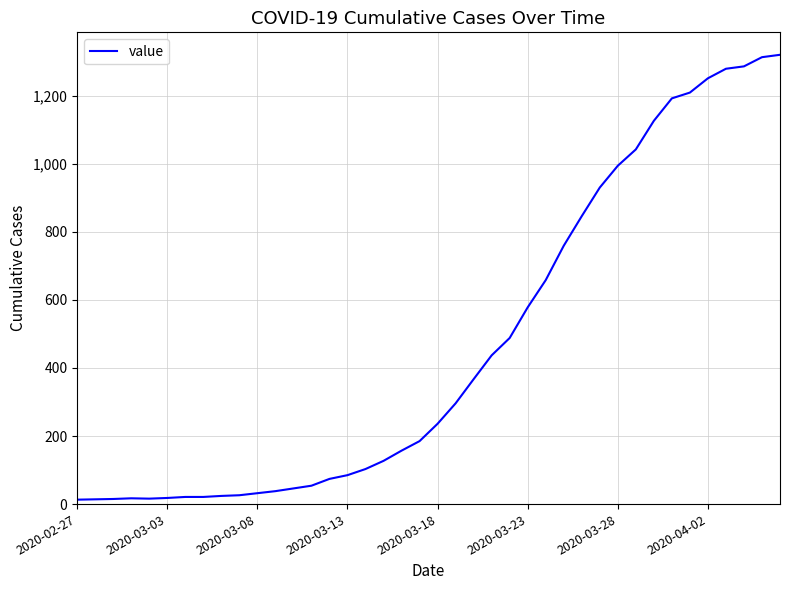

Does the chart display data point markers on the line(s)?

No